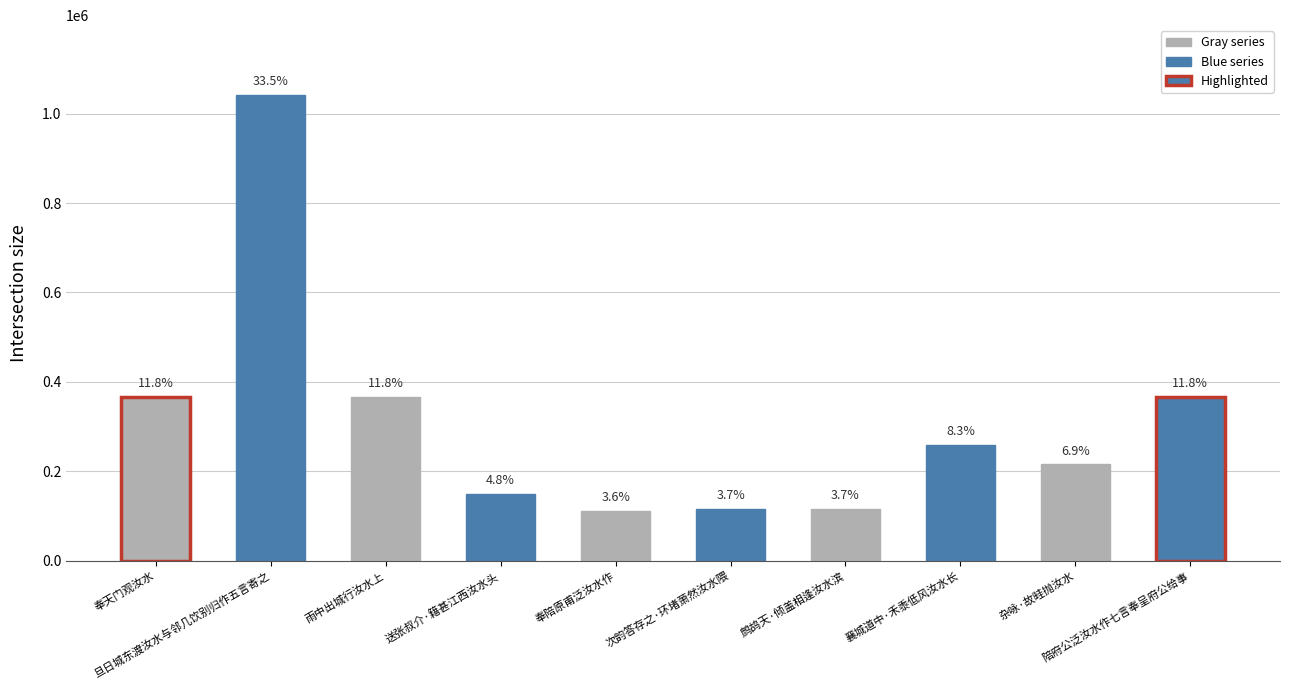

Are the bars horizontal?

No